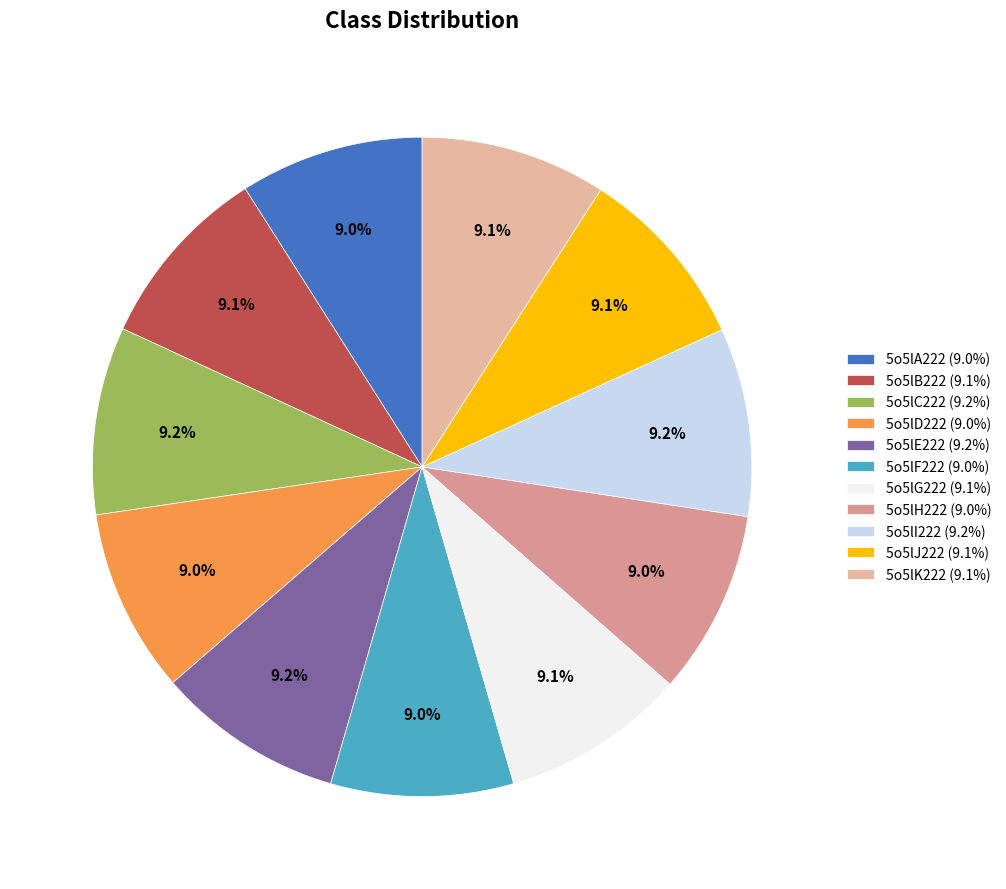

Count the number of slices in the pie.

11